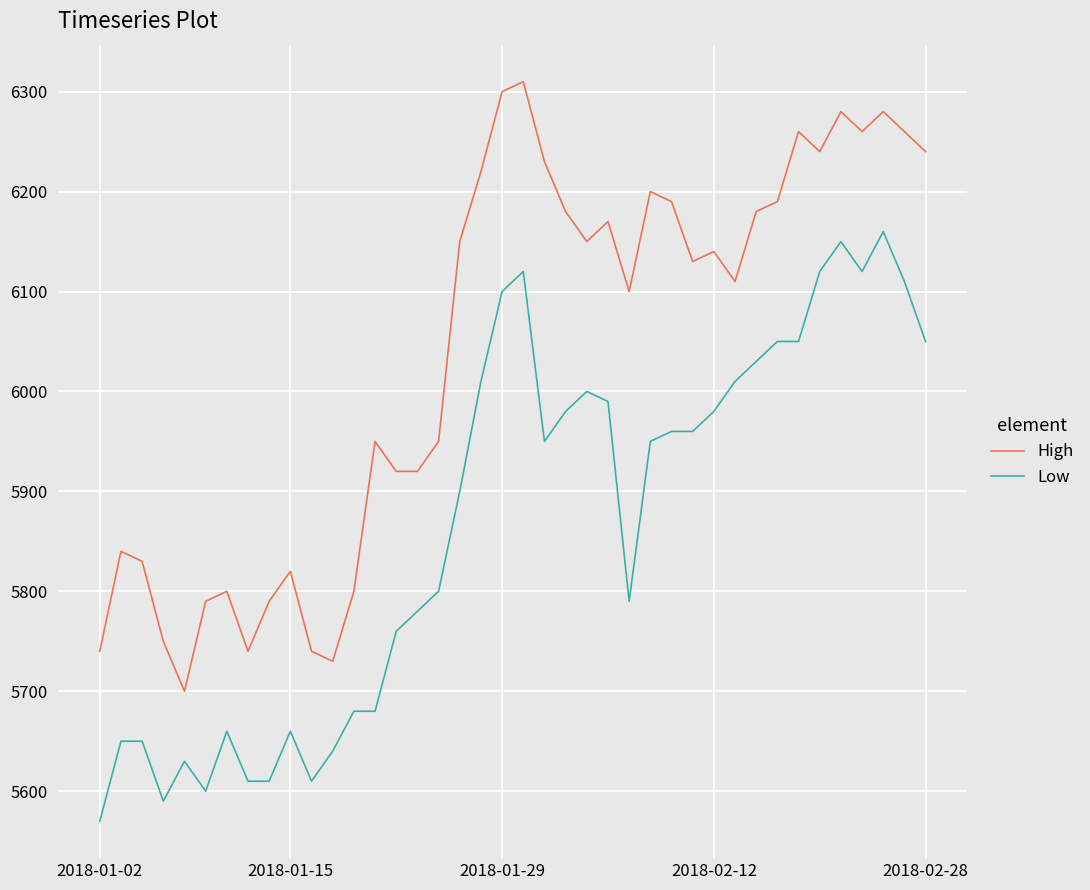

What is the lowest value of the High series?

5700